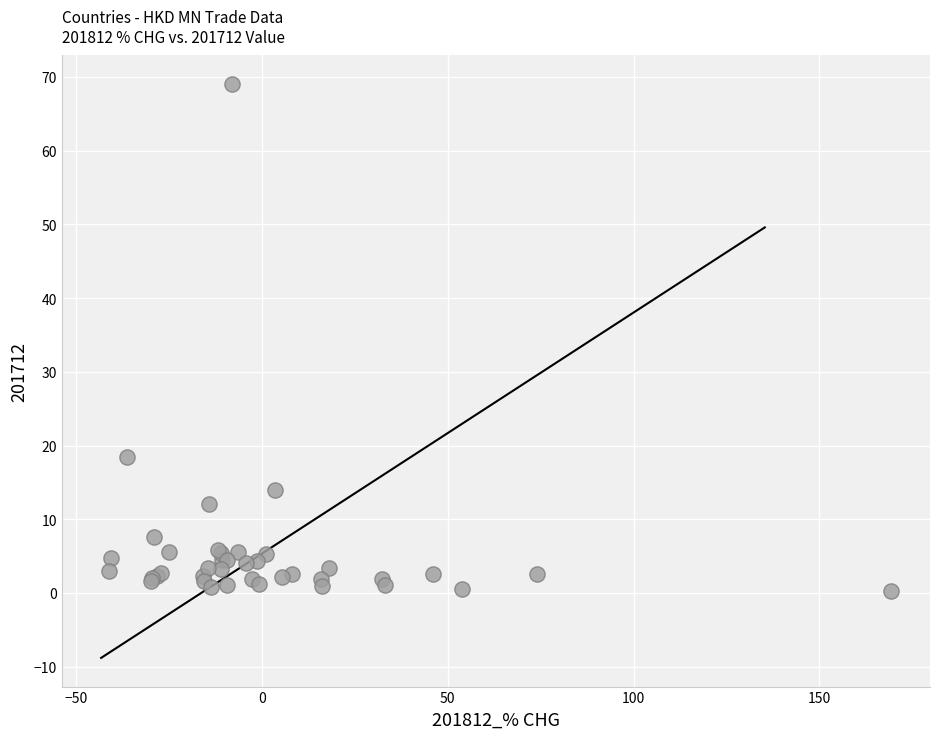

What Y value in the scatter plot is closest to 34?

18.4